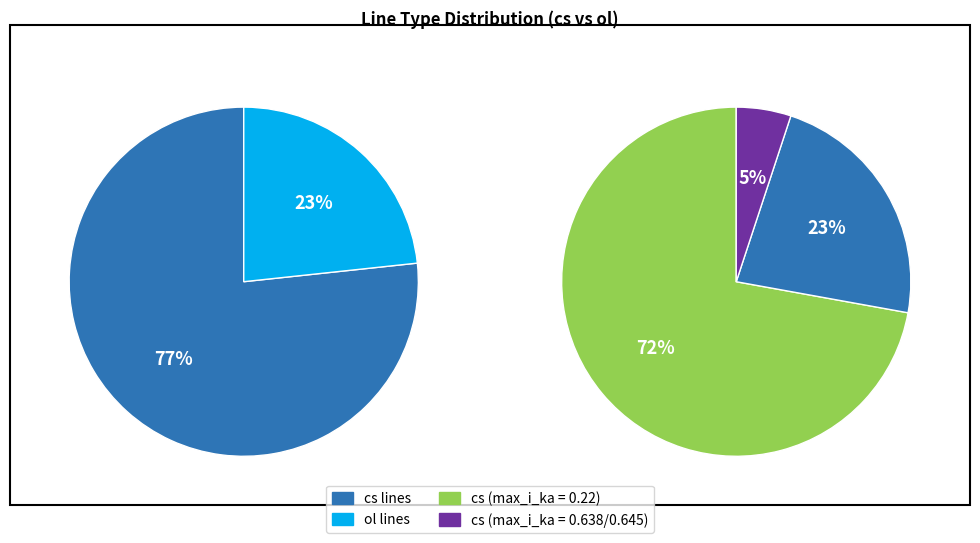

To the nearest percent, what portion does ol represent?

23%